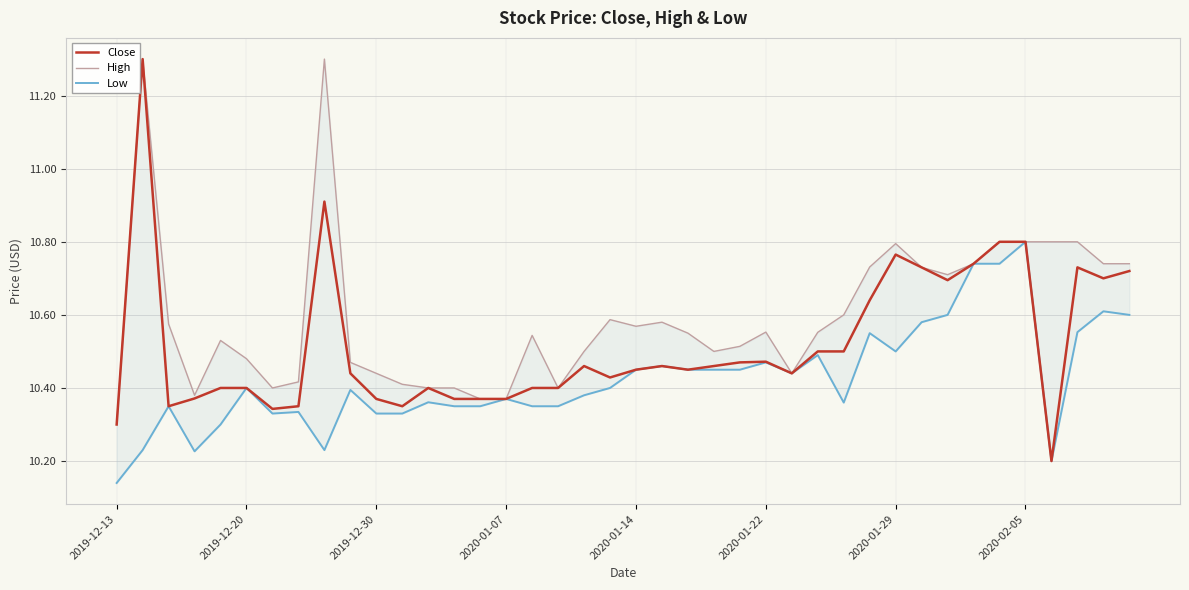

Where is High nearest to the value 10?

2019-12-13